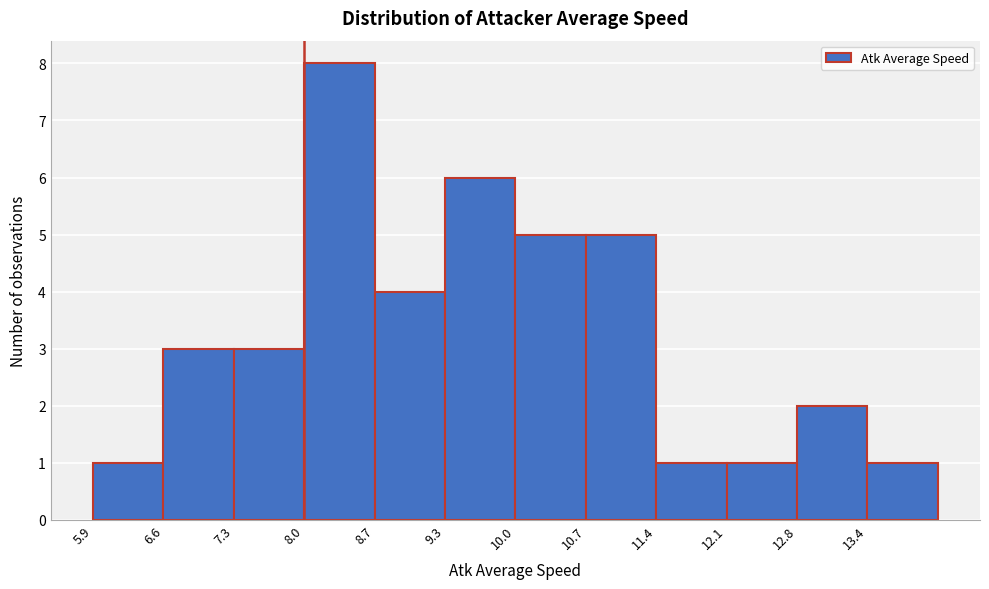

Reading left to right, list every bar in this chart as the range it spans on the x-axis followed by its height. Neither the bar edges nor the heights are printed on the chart, so give them approximately, as read against the axes.

5.9 to 6.6: 1
6.6 to 7.3: 3
7.3 to 8.0: 3
8.0 to 8.7: 8
8.7 to 9.3: 4
9.3 to 10.0: 6
10.0 to 10.7: 5
10.7 to 11.4: 5
11.4 to 12.1: 1
12.1 to 12.8: 1
12.8 to 13.4: 2
13.4 to 14.1: 1